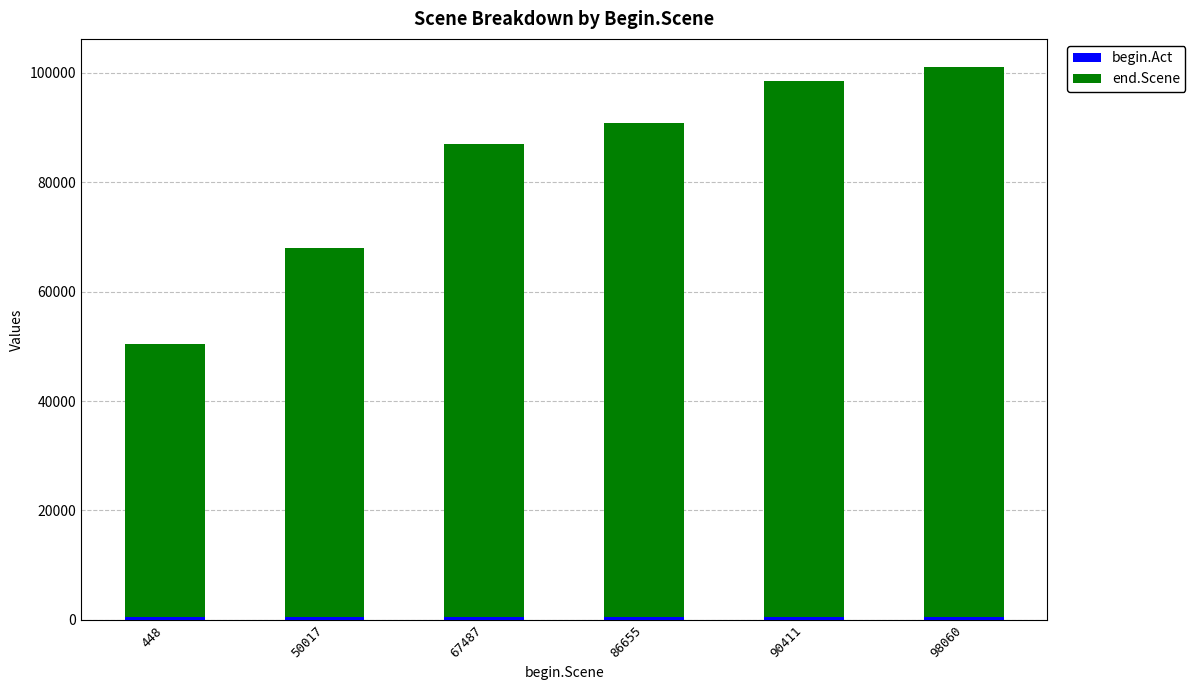

How many data points does each series have?

6